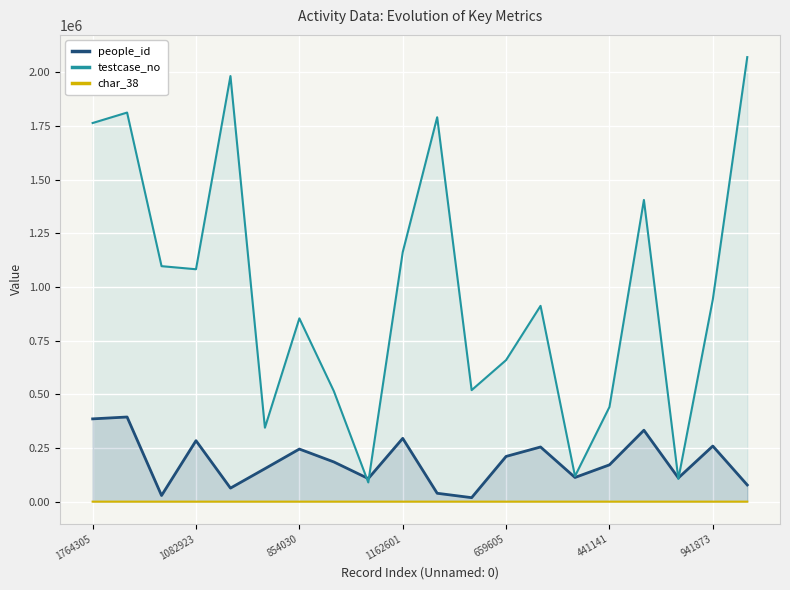

The value of people_id at 1082923 is 434965. True or false?

False